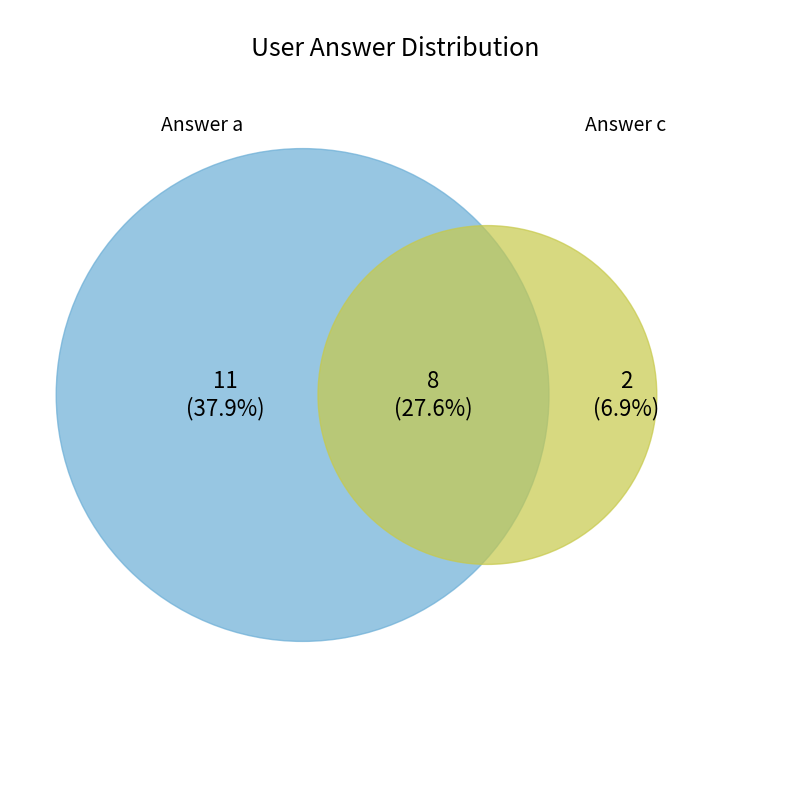

Does any single category account for the majority?

No